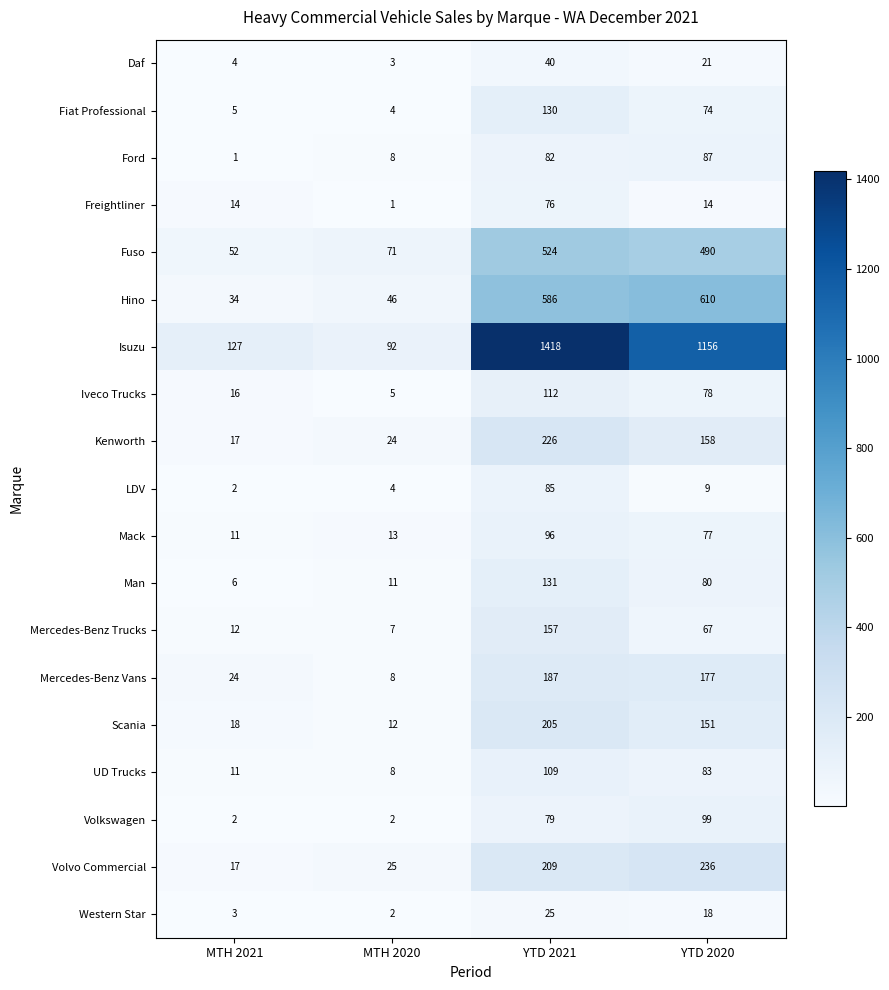

The Ford series shows 8 at MTH 2020. True or false?

True